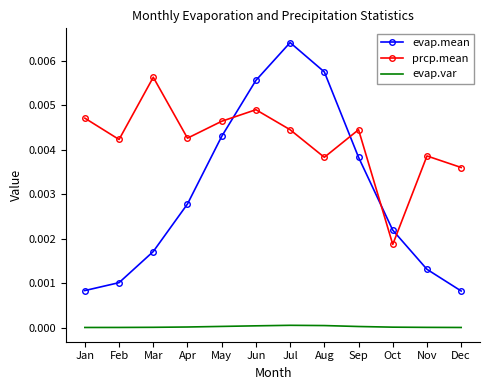

List the series in order of their overall mean, lowest first.

evap.var, evap.mean, prcp.mean